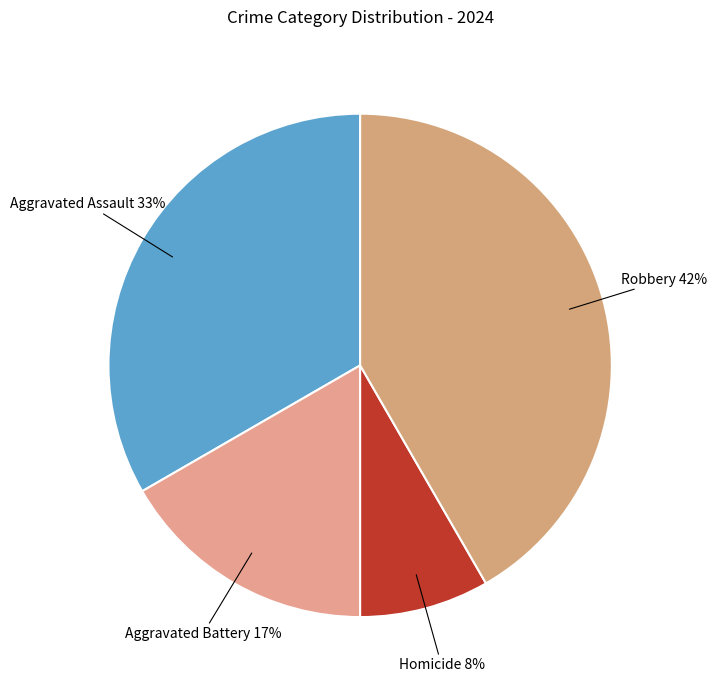

Which slice is the largest?

Robbery